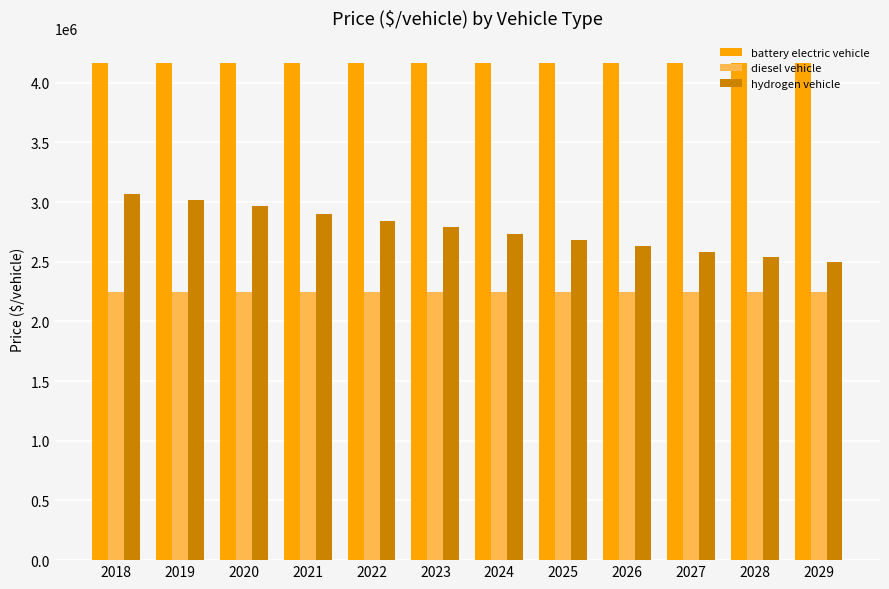

How many bars are there in total?

36